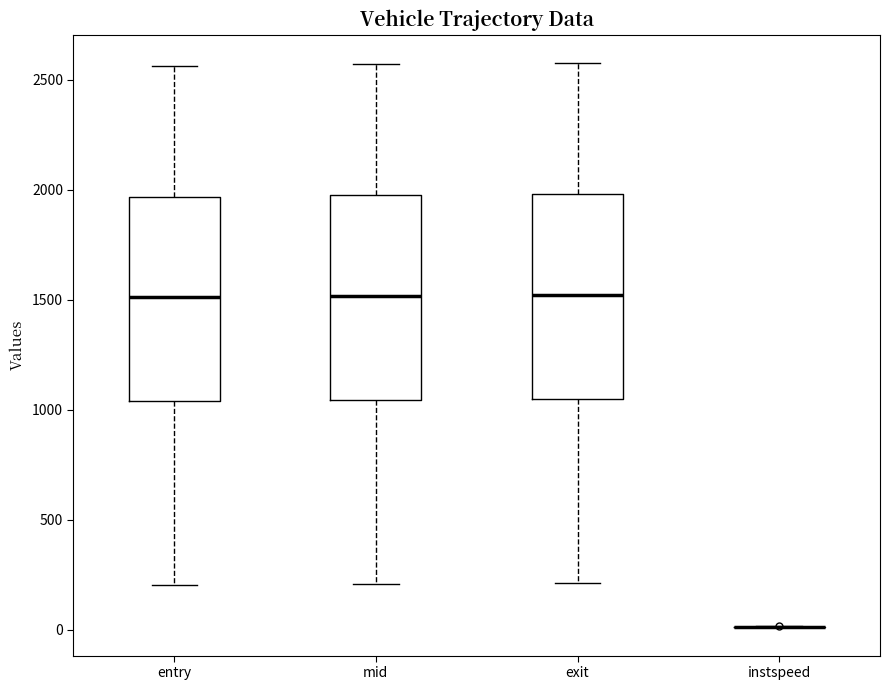

Where is the lower edge of the box for exit on the y-axis? The values are not printed on the chart, so give them approximately, as read against the axis.

1050